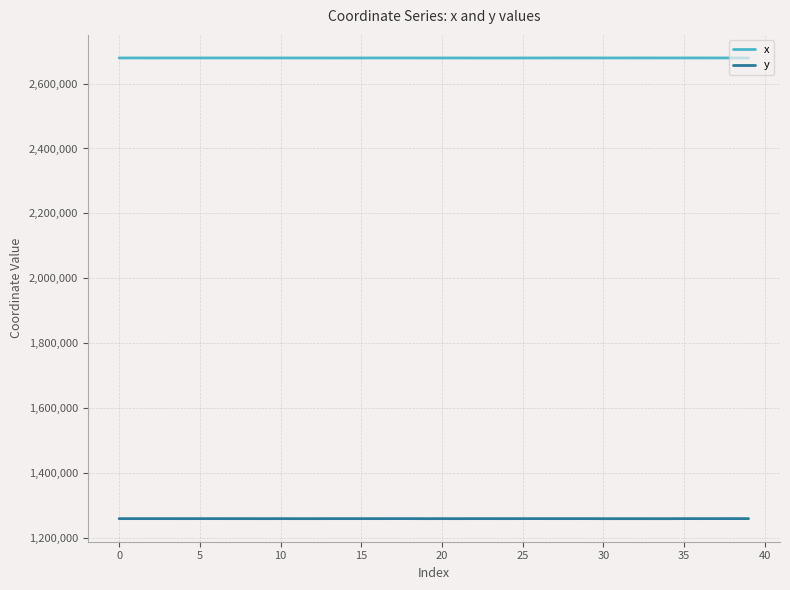

At how many categories does at least one series exceed 1440282?

40